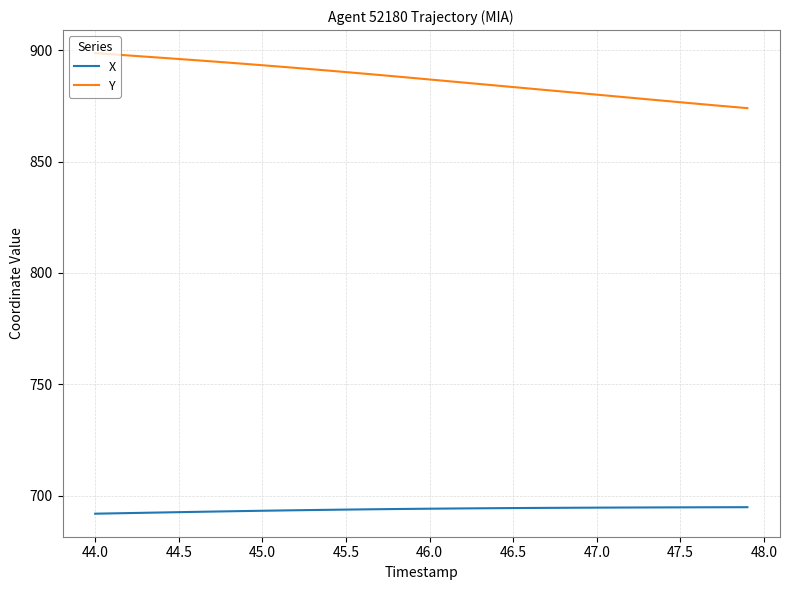

Which series has the widest spread of values?

Y